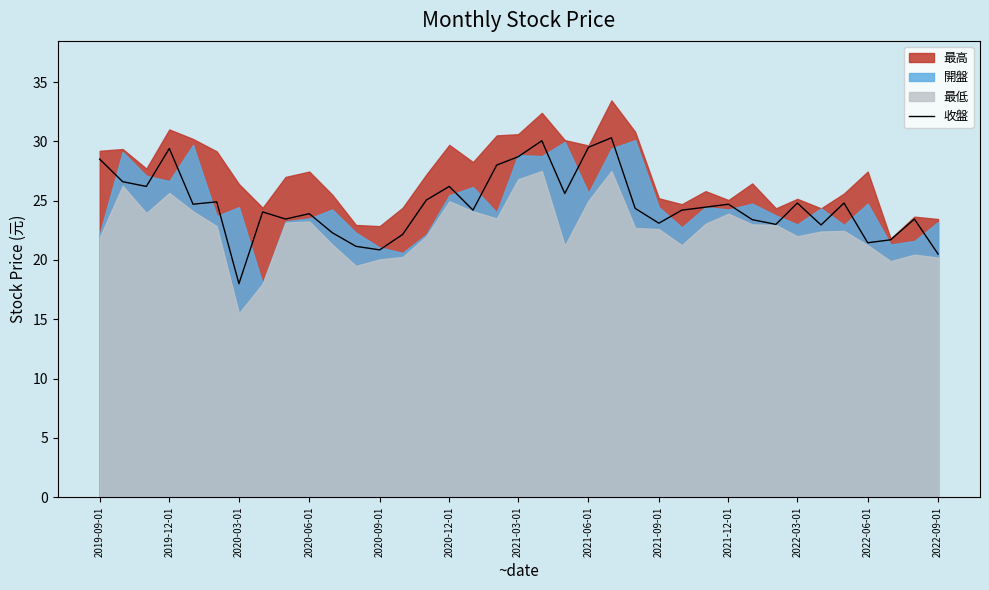

What is the maximum value for 收盤?

30.3